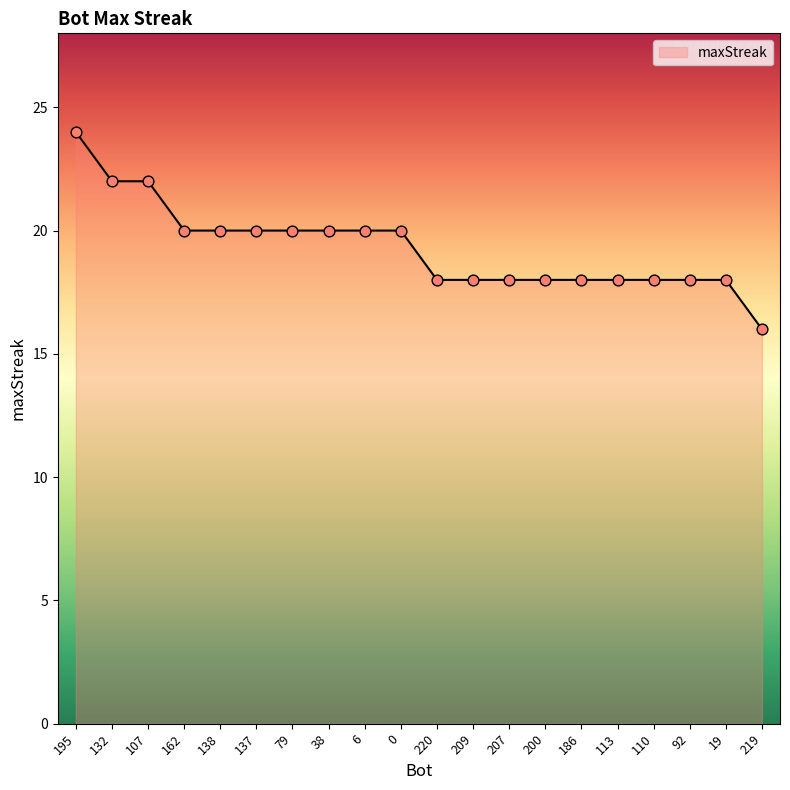

What is the change in value from 162 to 92?

-2